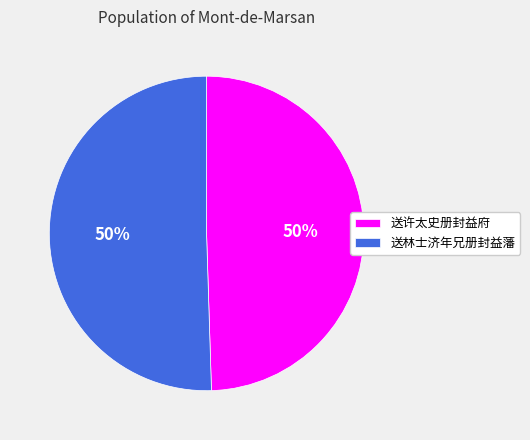

Is it true that 送许太史册封益府 is 50% of the pie?

True